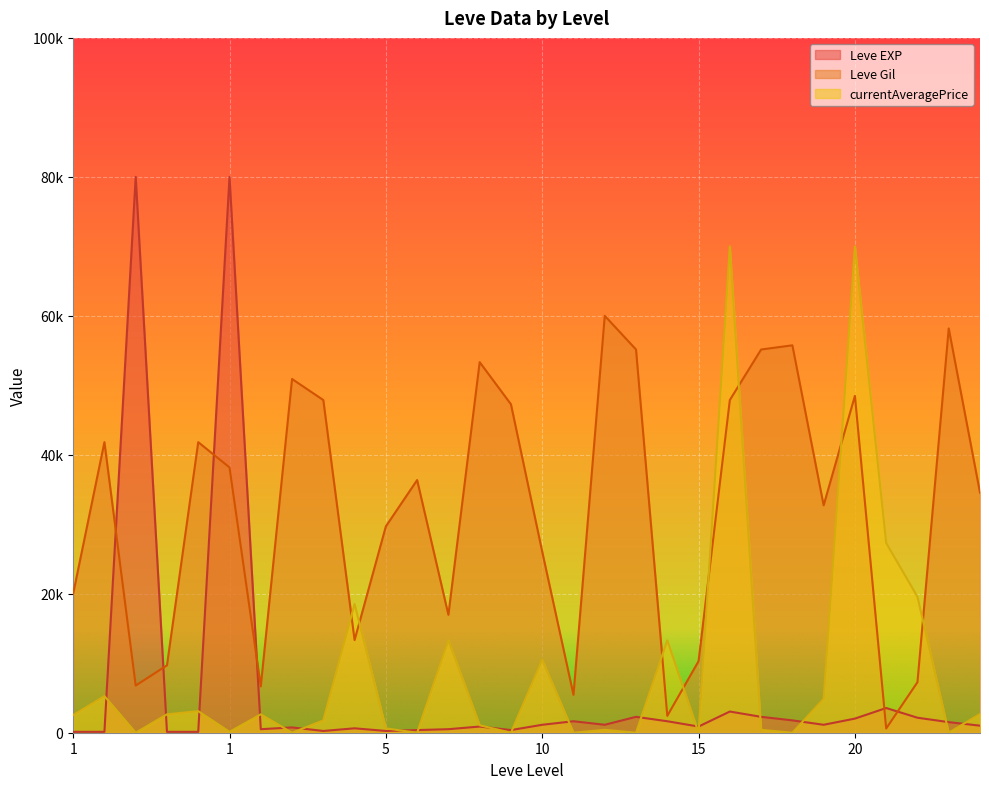

The currentAveragePrice series shows 36604.8 at 10. True or false?

False